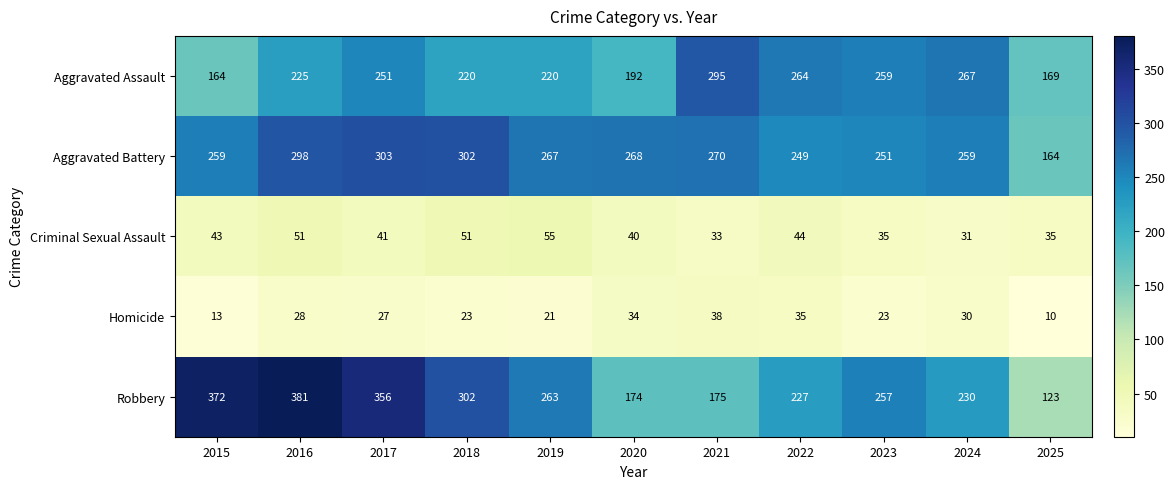

What is the average value of the Aggravated Assault series?

230